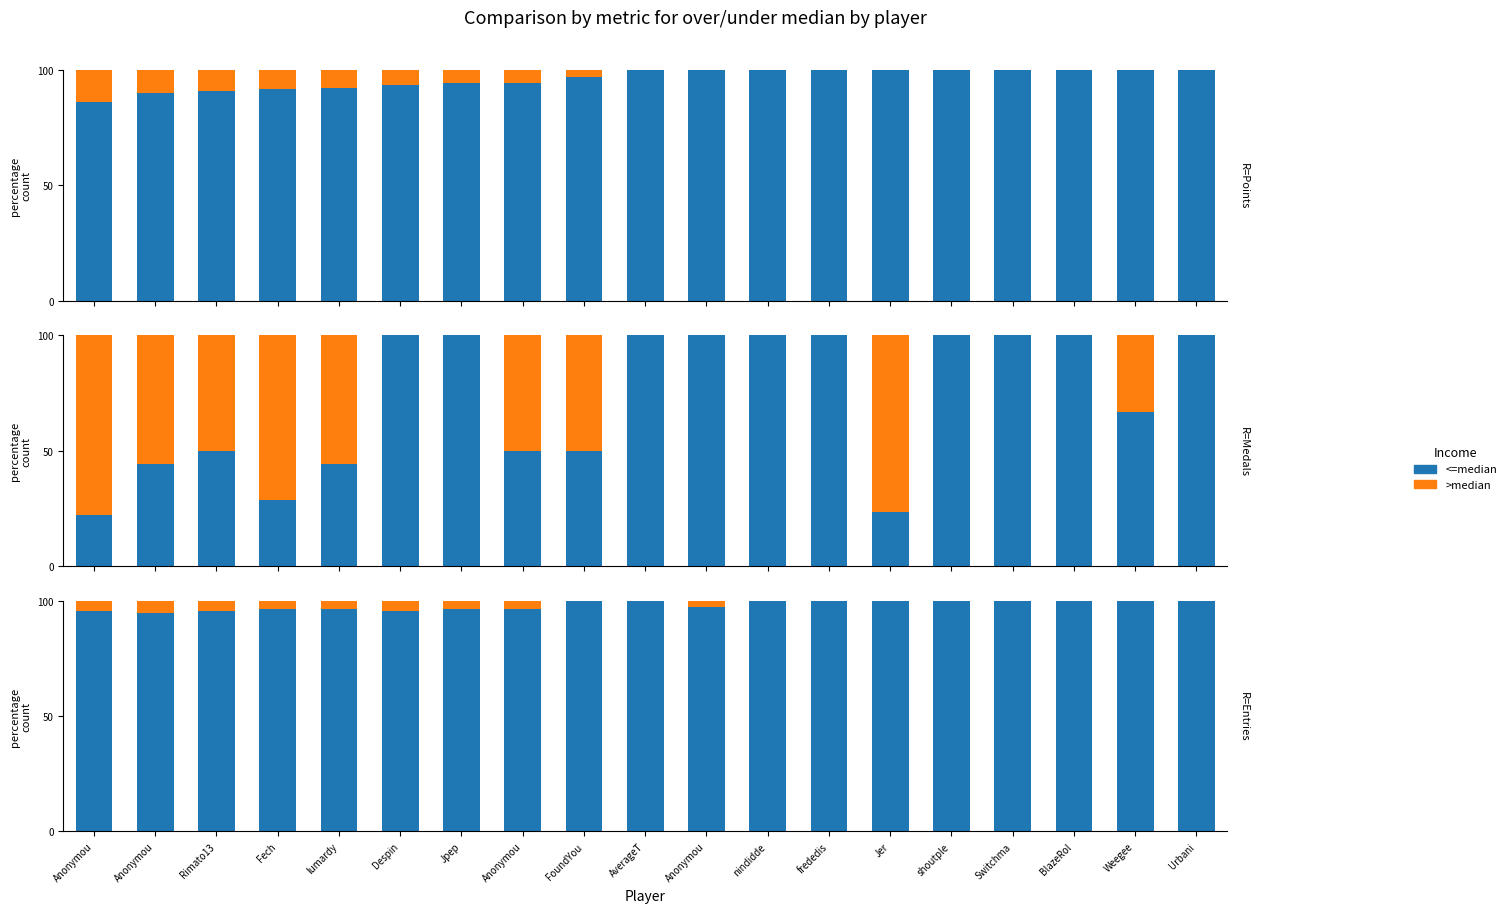

Reading left to right, what are all the values shown in this chart?

<=6922: Anonymou=86.2	Anonymou=89.8	Rimato13=90.8	Fech=92.0	lumardy=92.3	Despin=93.3	Jpep=94.4	Anonymou=94.5	FoundYou=97.0	AverageT=100.0	Anonymou=100.0	nindidde=100.0	frededis=100.0	Jer=100.0	shoutple=100.0	Switchma=100.0	BlazeRol=100.0	Weegee=100.0	Urbani=100.0
>6922: Anonymou=13.8	Anonymou=10.2	Rimato13=9.2	Fech=8.0	lumardy=7.7	Despin=6.7	Jpep=5.6	Anonymou=5.5	FoundYou=3.0	AverageT=0.0	Anonymou=0.0	nindidde=0.0	frededis=0.0	Jer=0.0	shoutple=0.0	Switchma=0.0	BlazeRol=0.0	Weegee=0.0	Urbani=0.0
<=4: Anonymou=22.2	Anonymou=44.4	Rimato13=50.0	Fech=28.6	lumardy=44.4	Despin=100.0	Jpep=100.0	Anonymou=50.0	FoundYou=50.0	AverageT=100.0	Anonymou=100.0	nindidde=100.0	frededis=100.0	Jer=23.5	shoutple=100.0	Switchma=100.0	BlazeRol=100.0	Weegee=66.7	Urbani=100.0
>4: Anonymou=77.8	Anonymou=55.6	Rimato13=50.0	Fech=71.4	lumardy=55.6	Despin=0.0	Jpep=0.0	Anonymou=50.0	FoundYou=50.0	AverageT=0.0	Anonymou=0.0	nindidde=0.0	frededis=0.0	Jer=76.5	shoutple=0.0	Switchma=0.0	BlazeRol=0.0	Weegee=33.3	Urbani=0.0
<=110: Anonymou=95.7	Anonymou=94.8	Rimato13=95.7	Fech=96.5	lumardy=96.5	Despin=95.7	Jpep=96.5	Anonymou=96.5	FoundYou=100.0	AverageT=100.0	Anonymou=97.3	nindidde=100.0	frededis=100.0	Jer=100.0	shoutple=100.0	Switchma=100.0	BlazeRol=100.0	Weegee=100.0	Urbani=100.0
>110: Anonymou=4.3	Anonymou=5.2	Rimato13=4.3	Fech=3.5	lumardy=3.5	Despin=4.3	Jpep=3.5	Anonymou=3.5	FoundYou=0.0	AverageT=0.0	Anonymou=2.7	nindidde=0.0	frededis=0.0	Jer=0.0	shoutple=0.0	Switchma=0.0	BlazeRol=0.0	Weegee=0.0	Urbani=0.0